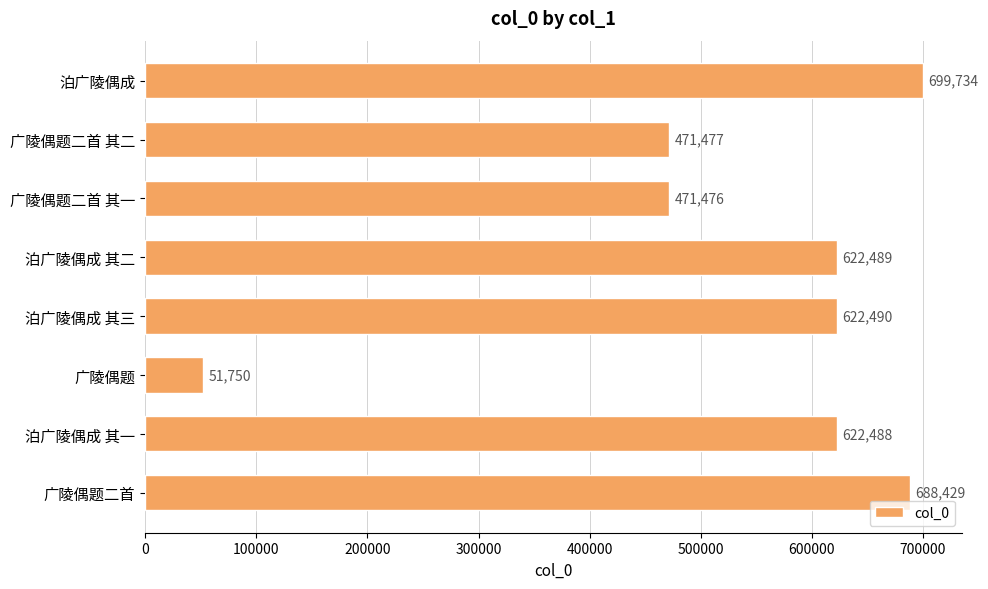

What is the value of the 3rd bar from the top?

471476